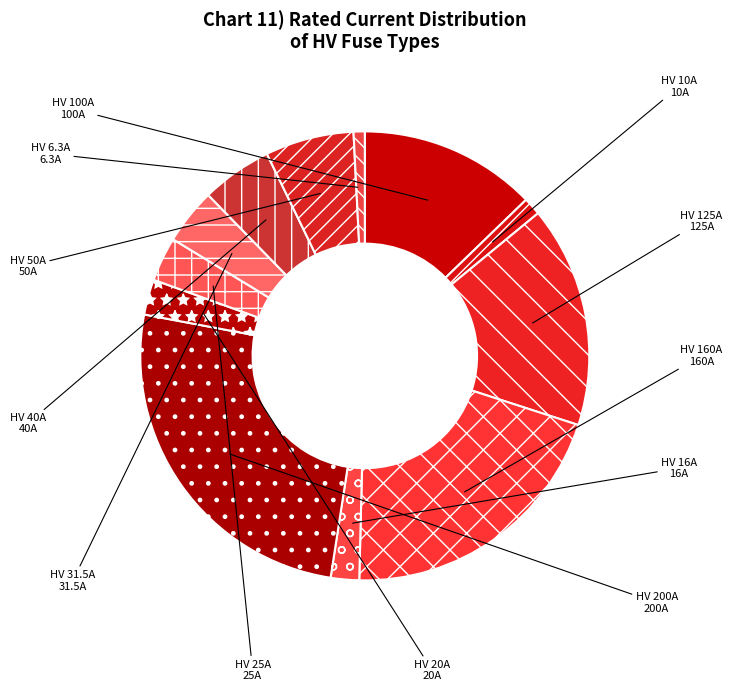

Is the sum of HV 160A and HV 6.3A greater than half?

No